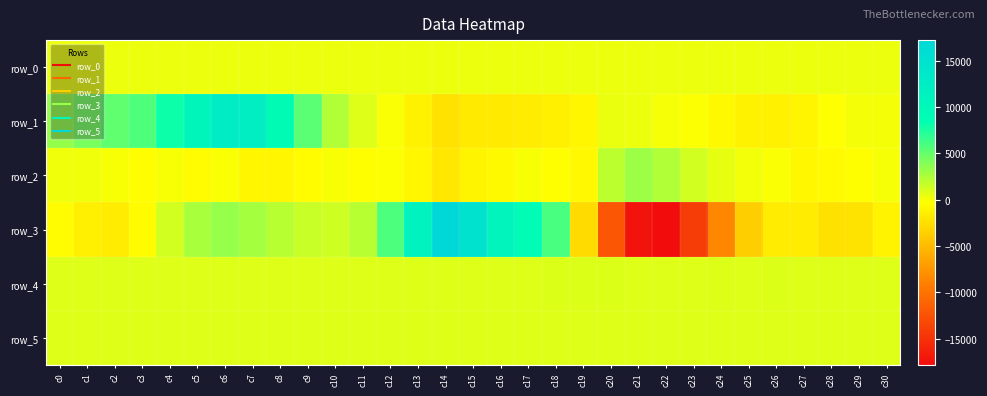

Count the number of data series in this chart.

6